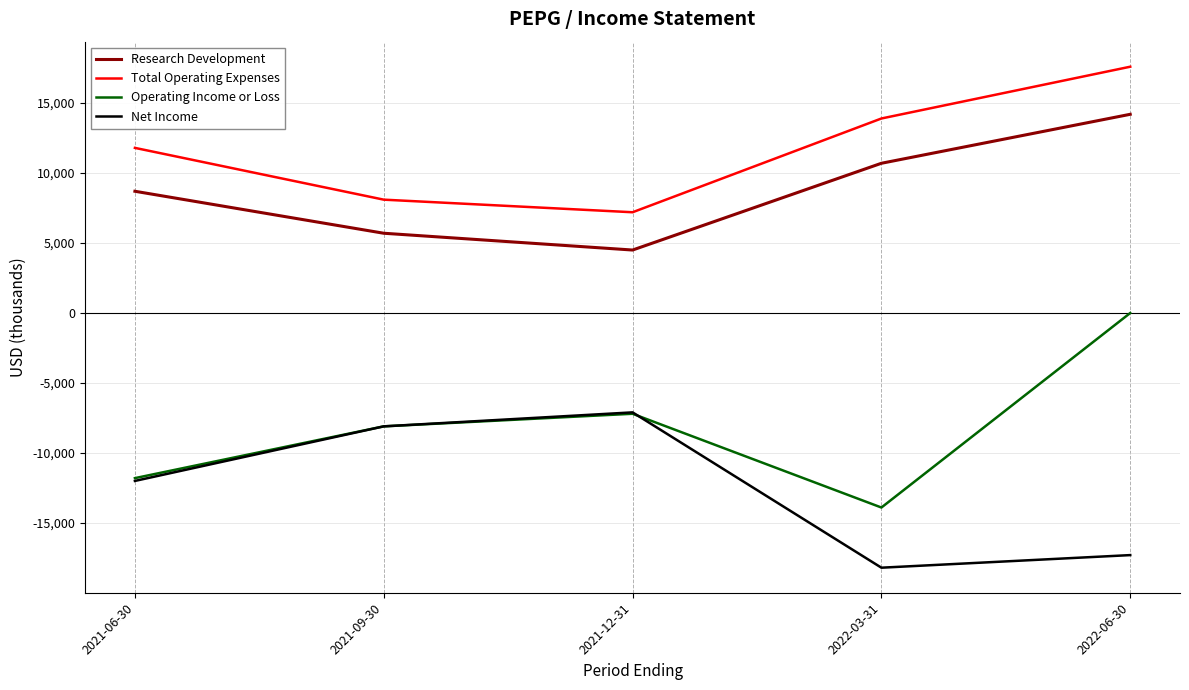

In Total Operating Expenses, how many points are lower than both neighbors (excluding endpoints)?

1